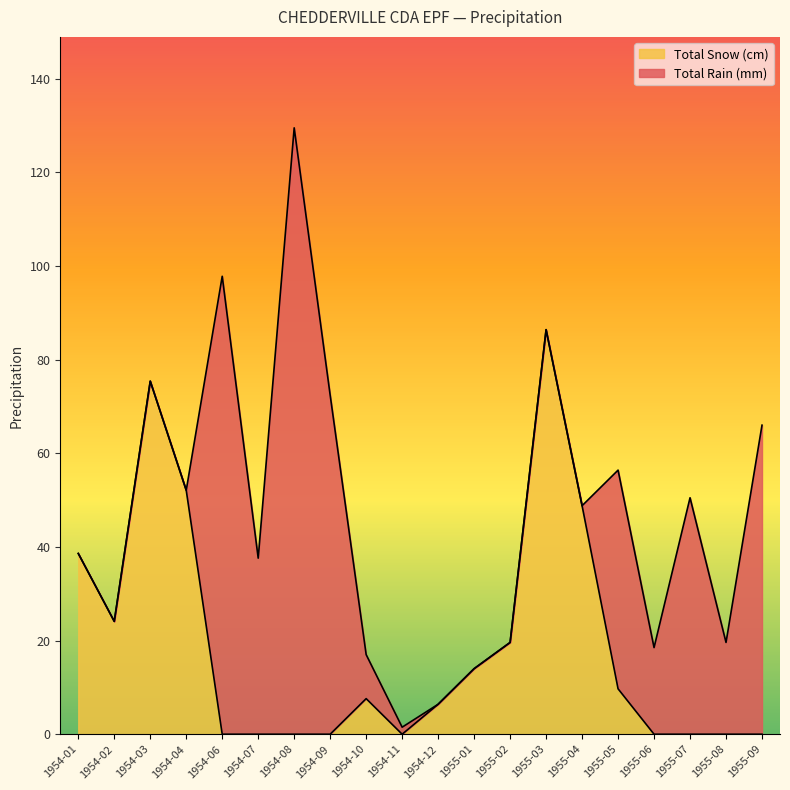

How many values are below 7?

10